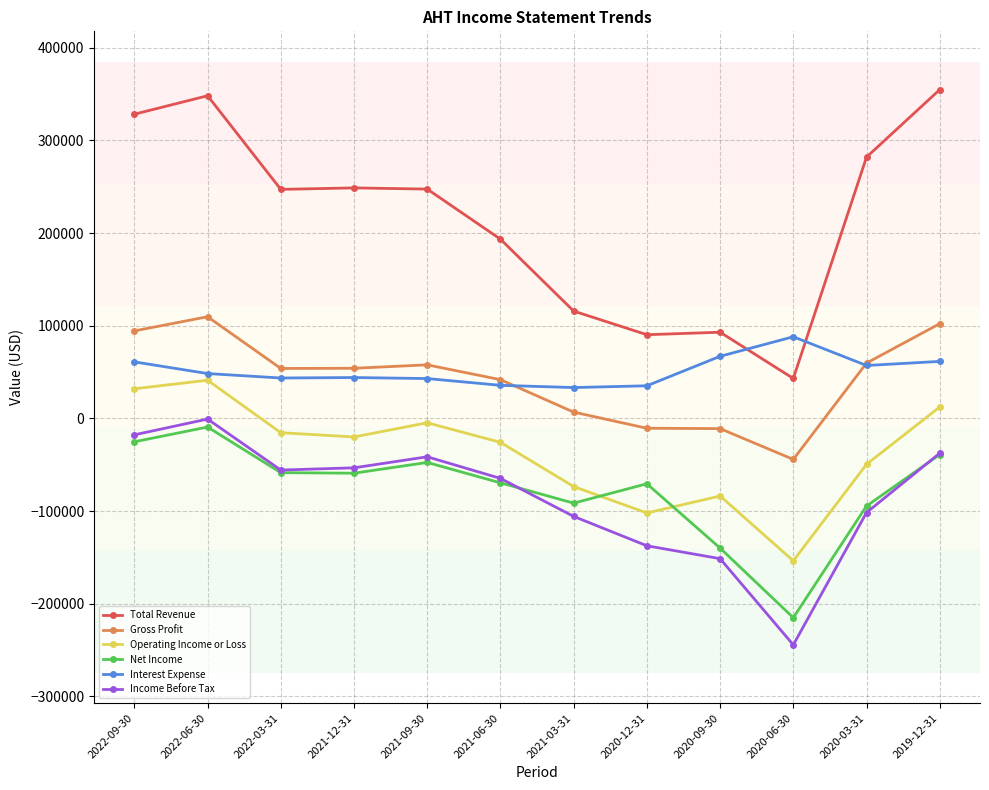

What is the difference between the maximum and second lowest values in the Income Before Tax series?

150600